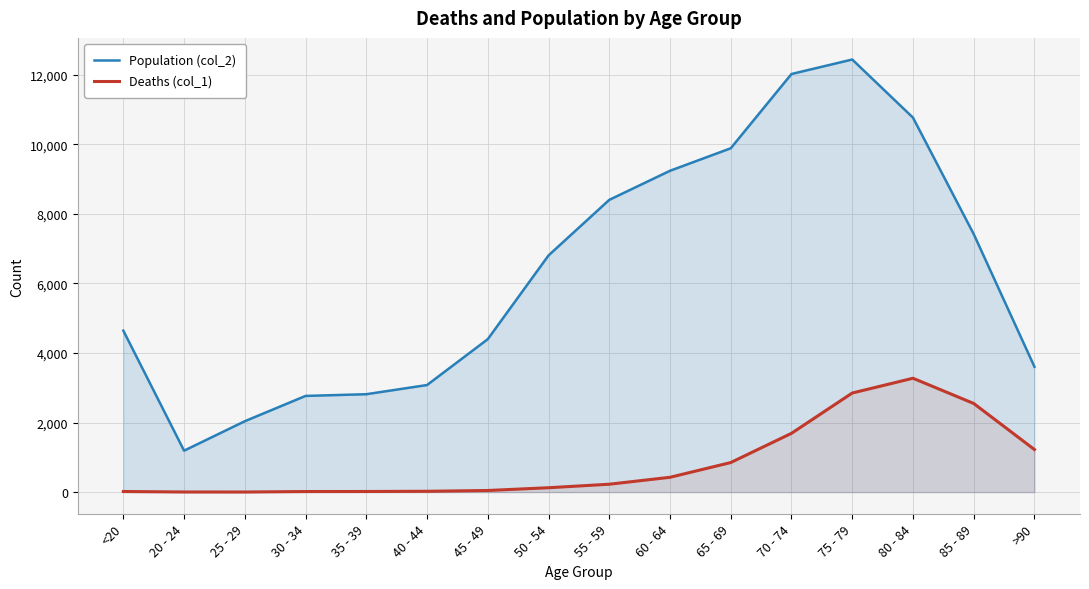

Does the chart display data point markers on the line(s)?

No